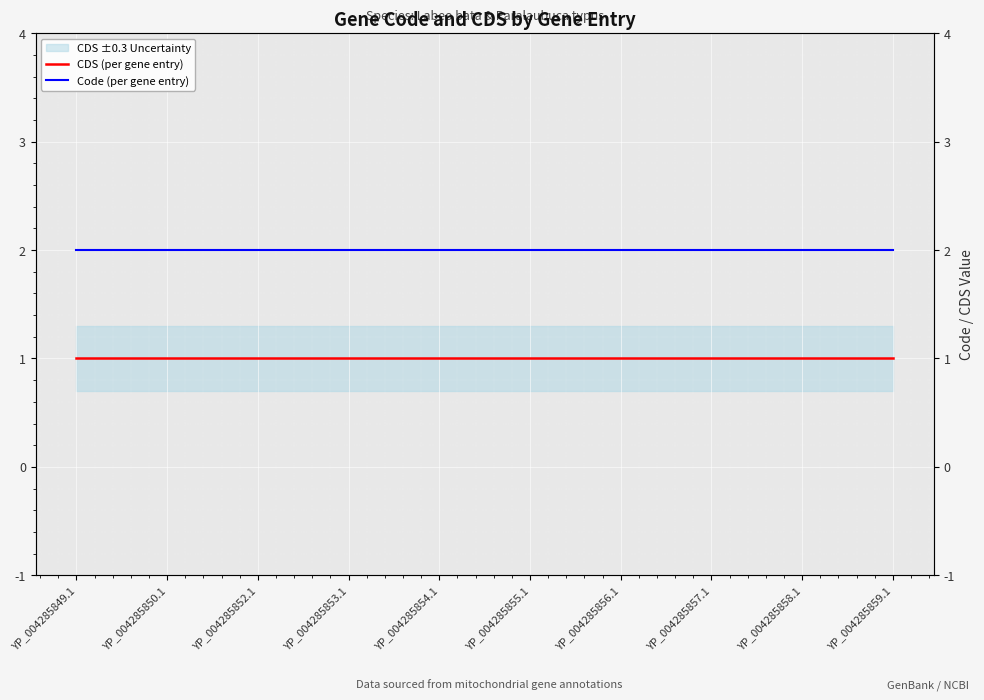

What is the smallest value displayed?

1